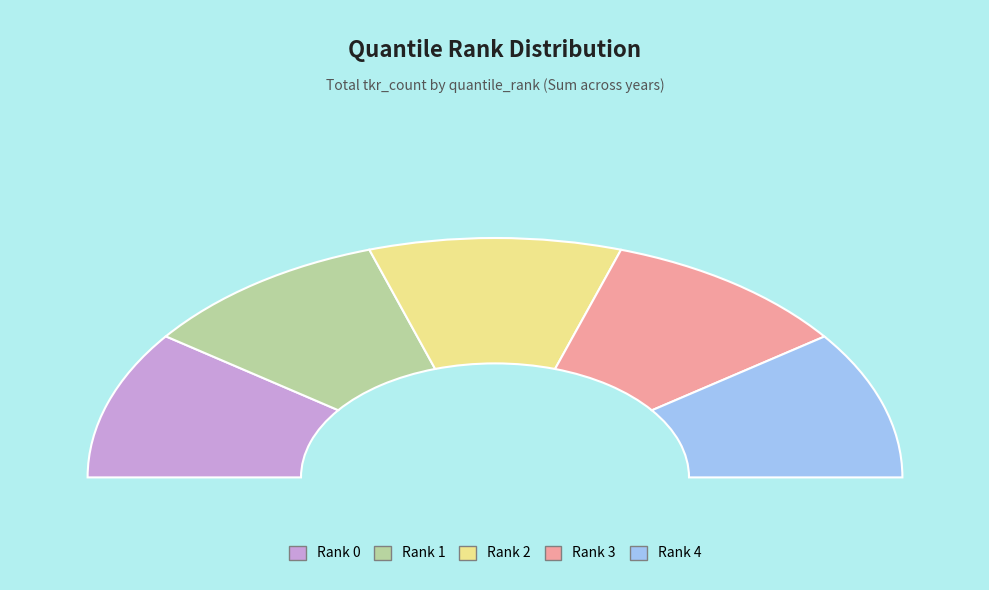

To the nearest percent, what percentage of the pie is 1?

20%